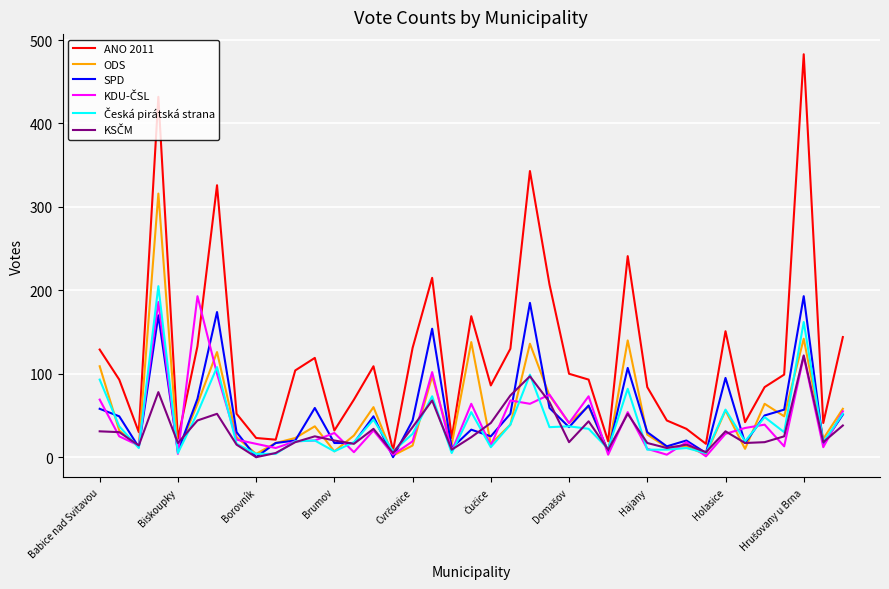

Which series has the largest total across all categories?

ANO 2011